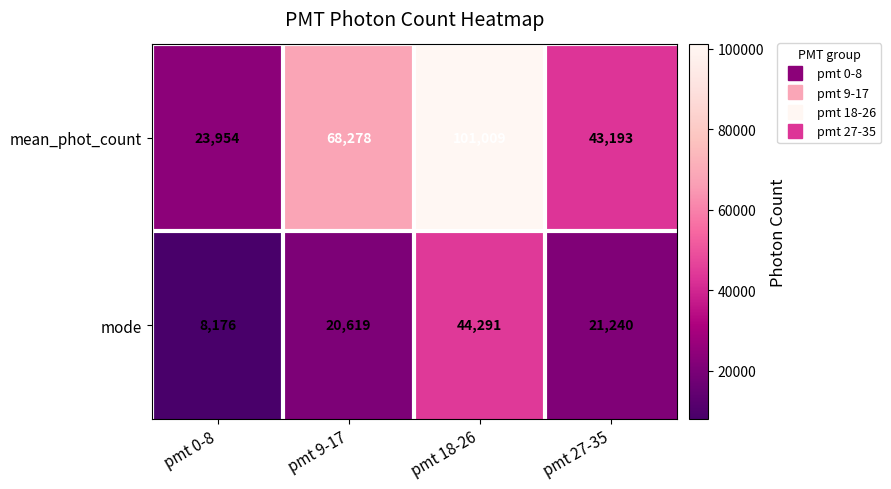

True or false: mode has a value of 28474 at pmt 27-35.

False